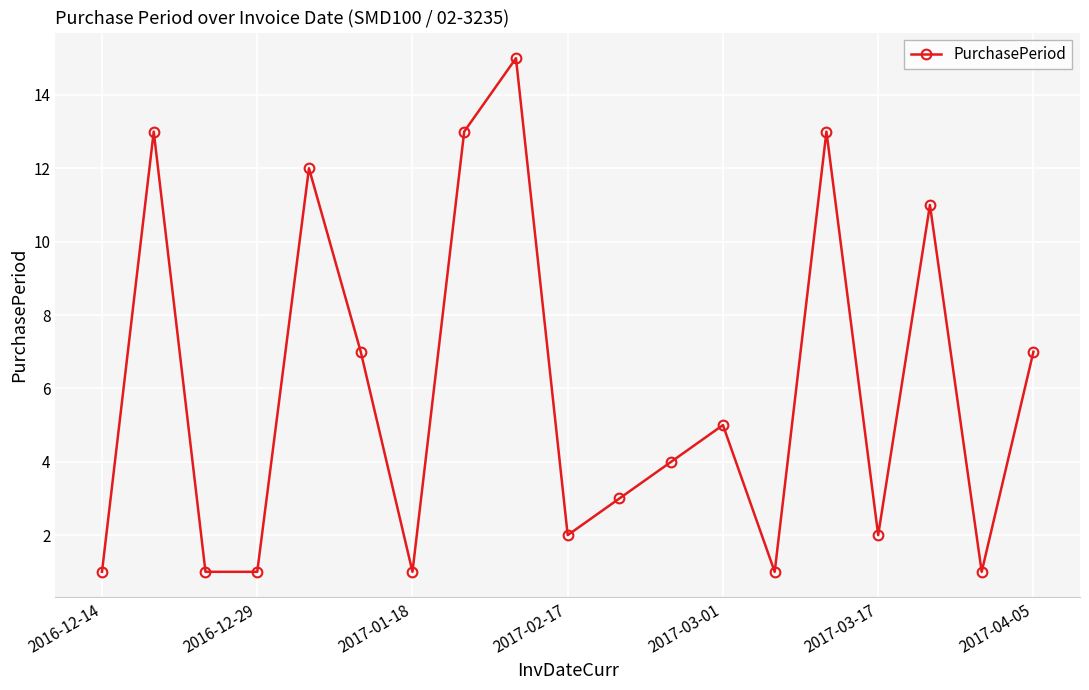

What is the sum of all values?

113